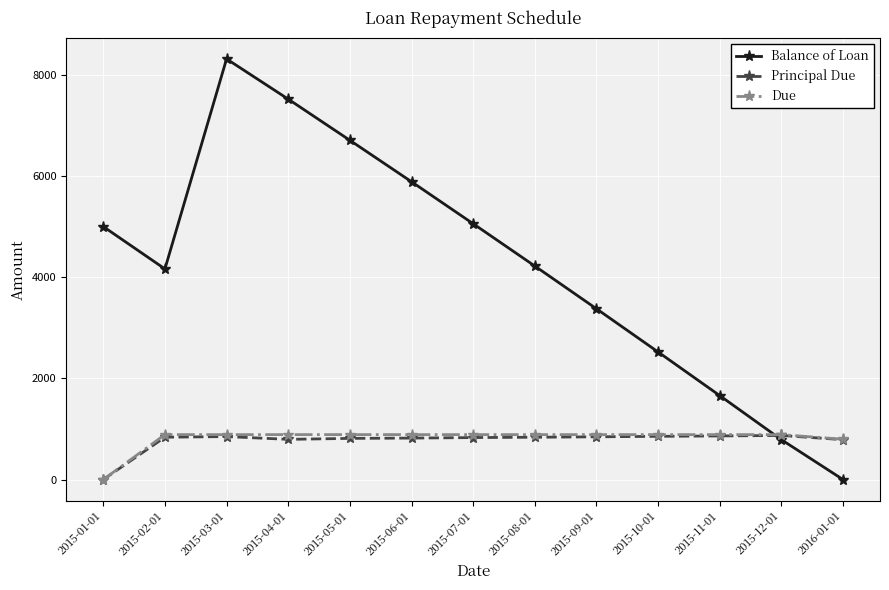

True or false: Due has more than 0 interior local peaks.

True